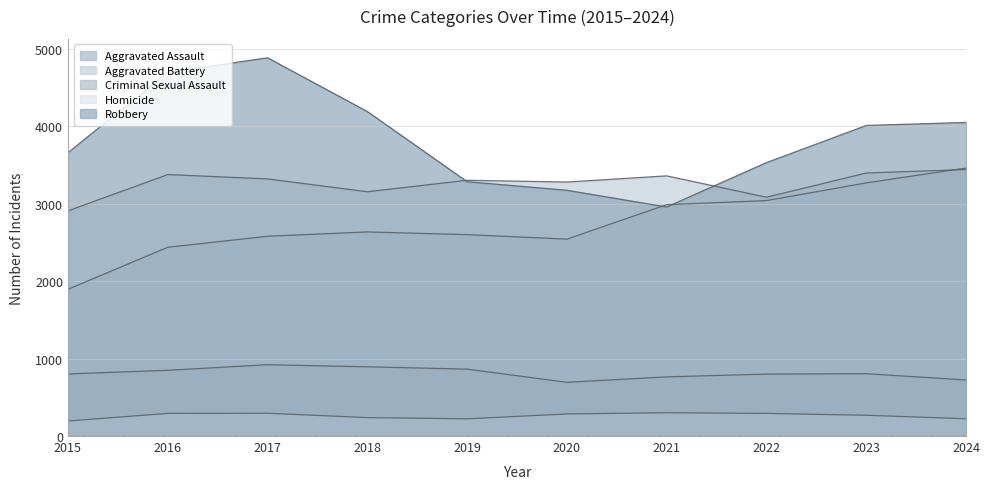

Where is Criminal Sexual Assault nearest to the value 807?

2023